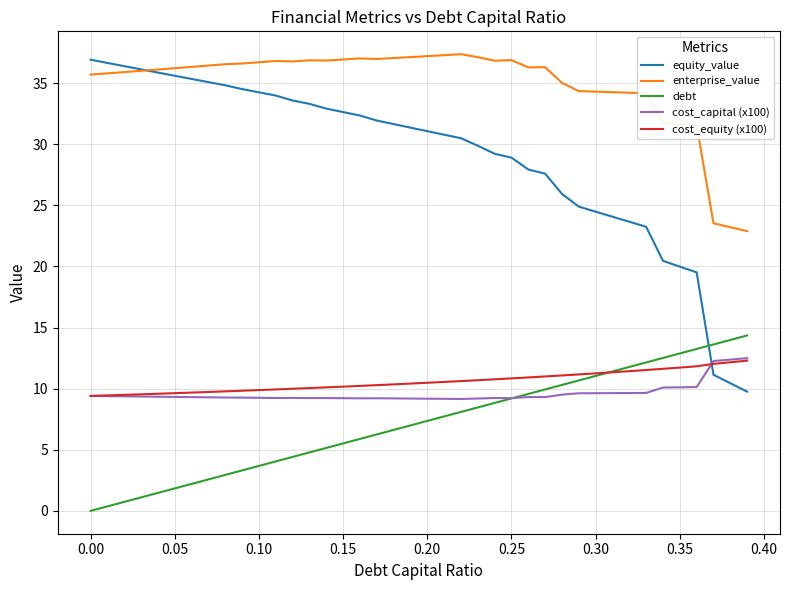

Which series has the largest range (max minus min)?

equity_value